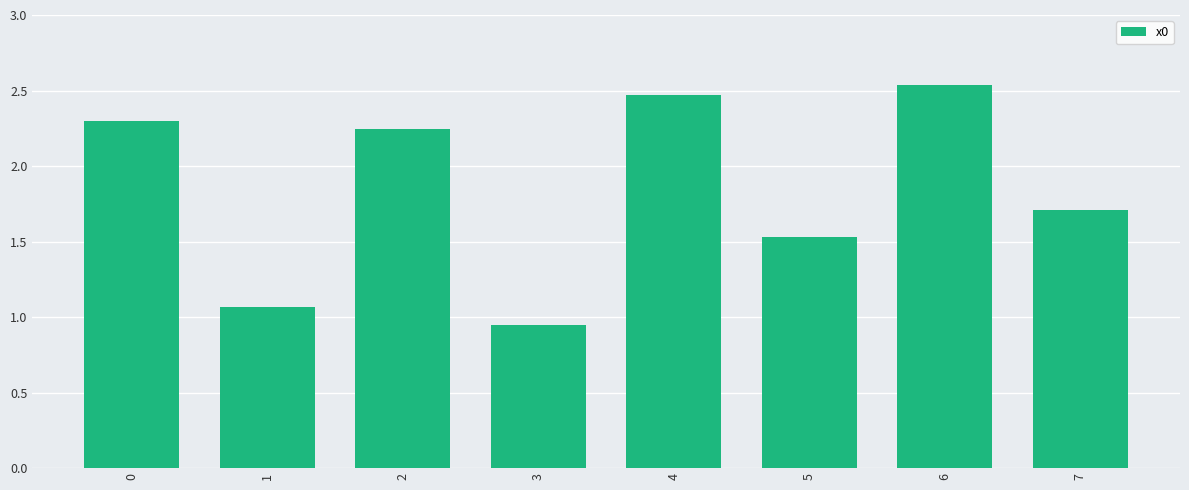

What is the sum of all values?

14.8